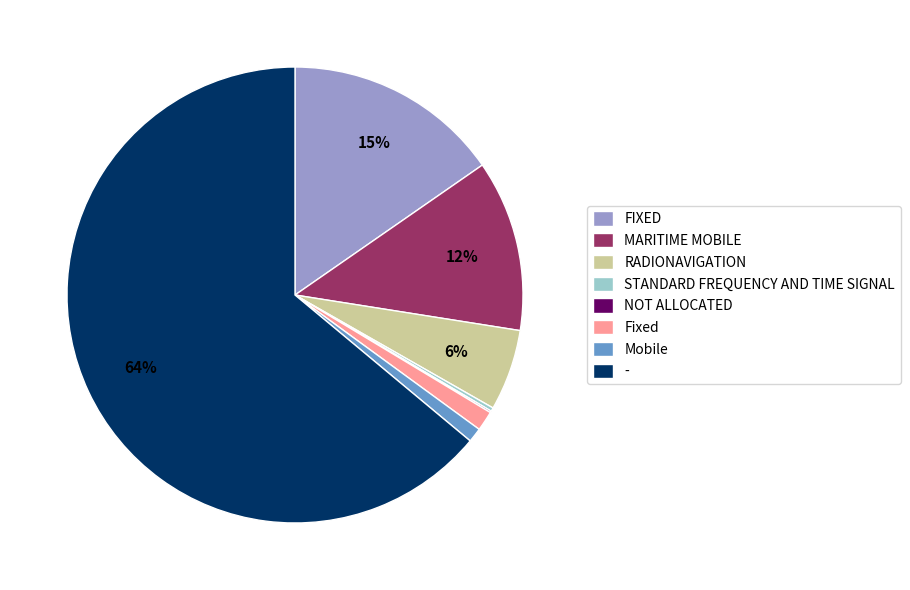

What is the majority slice?

-